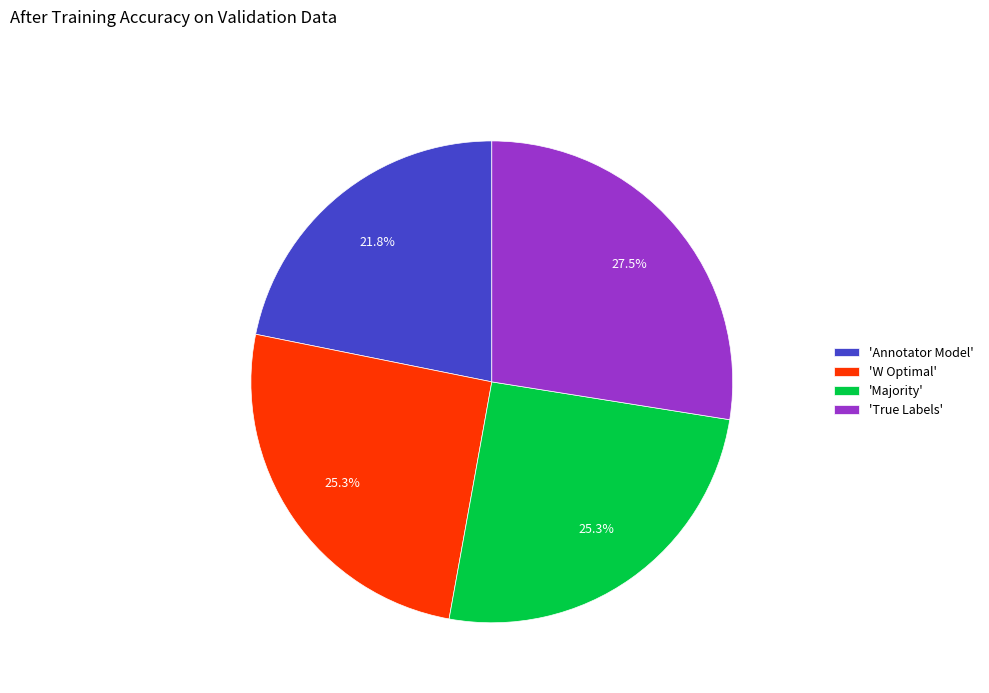

Count the number of slices in the pie.

4